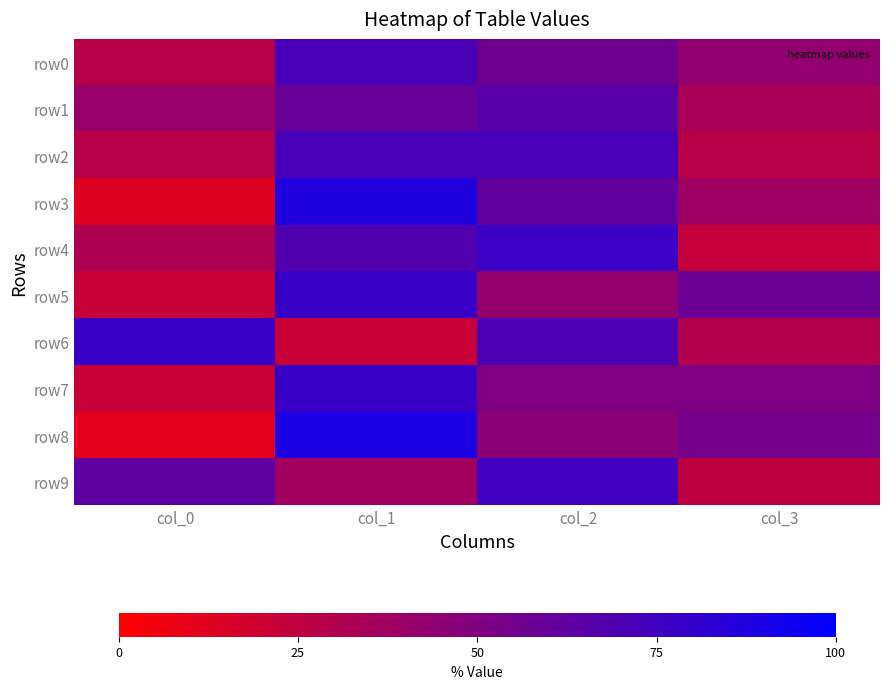

Between col_0 and col_1, which is larger?

col_1